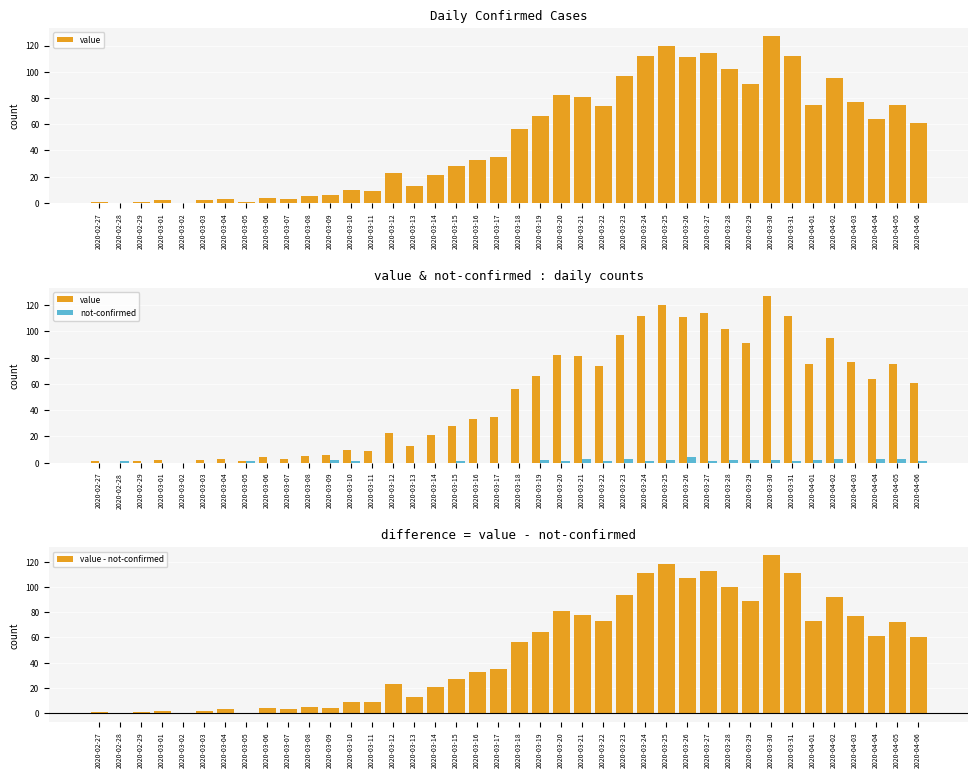

What value does the not-confirmed series have at 2020-03-28?

2